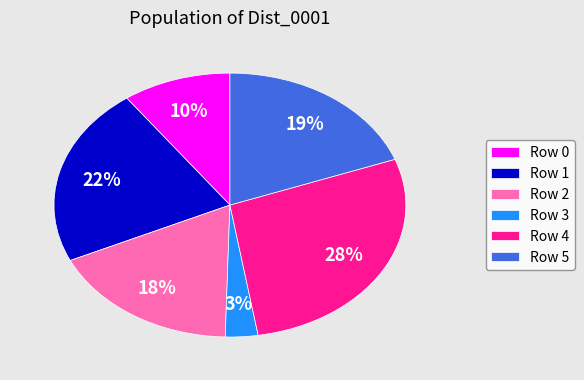

To the nearest percent, what is the difference between the largest and smallest slice percentages?

25%